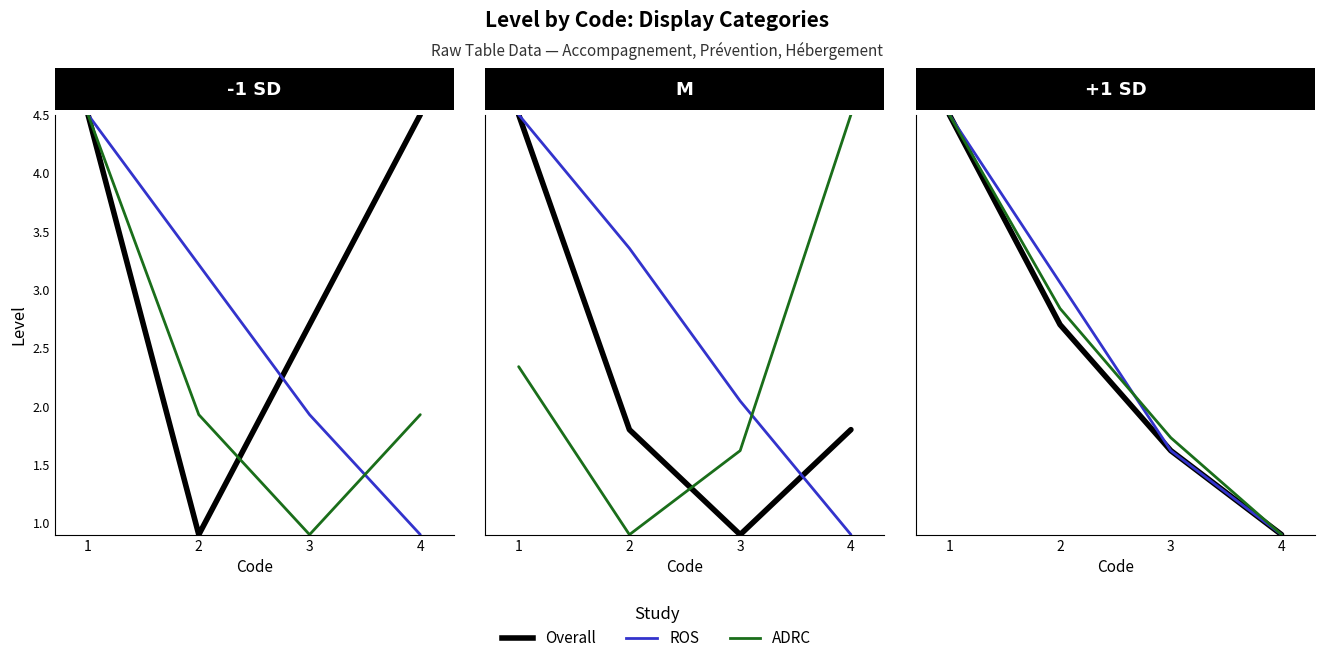

Count the Overall values in the range 2 to 4.

1